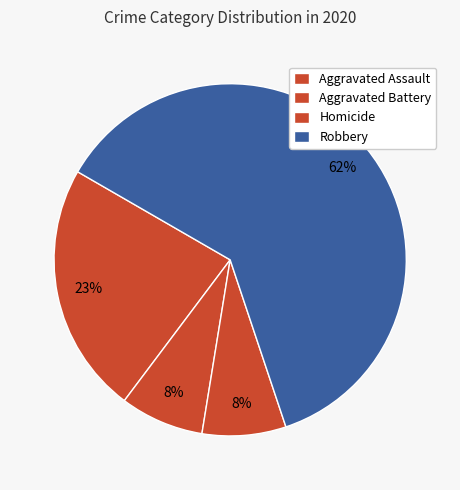

Which category has the biggest portion of the pie?

Robbery